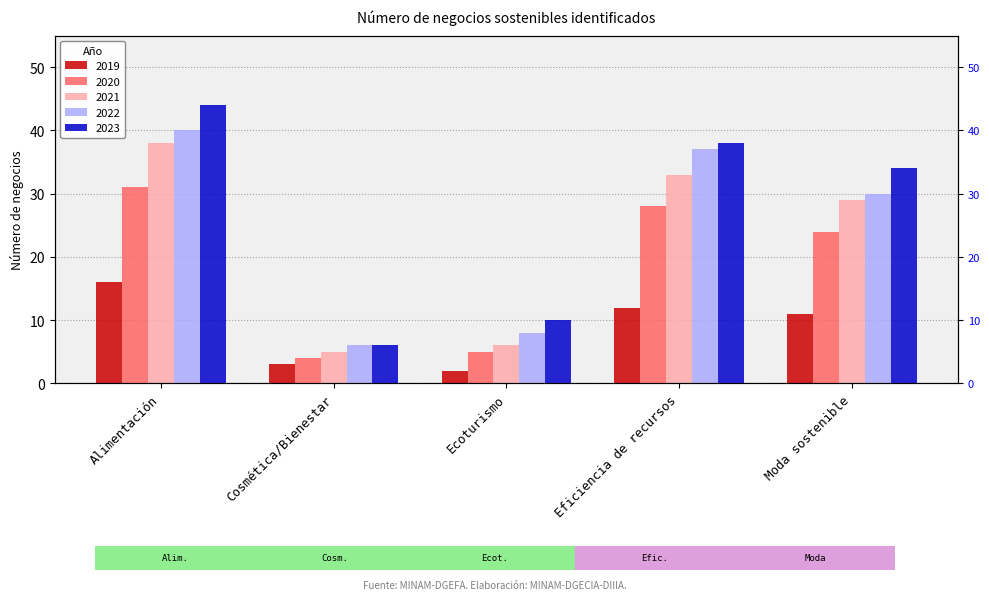

How many categories are shown in the chart?

5